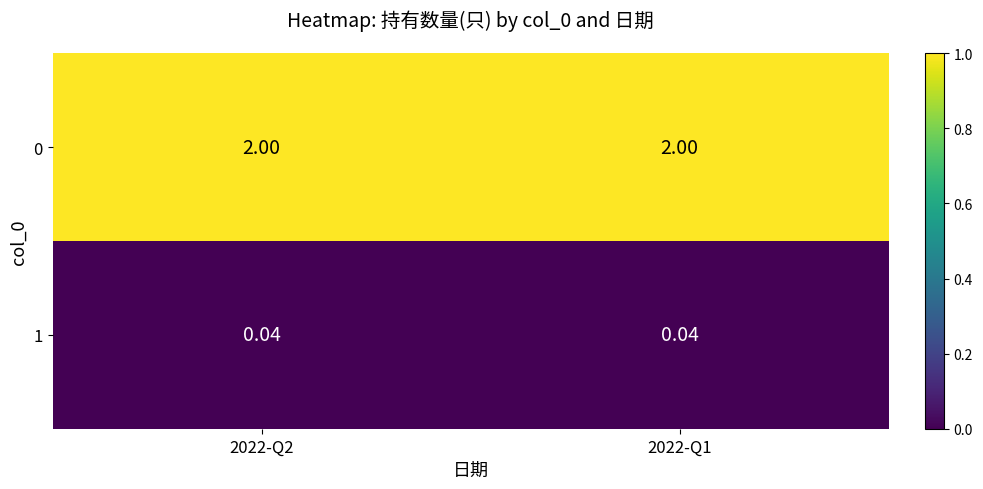

Is the value of 0 at 2022-Q2 greater than the value of 1 at 2022-Q2?

Yes